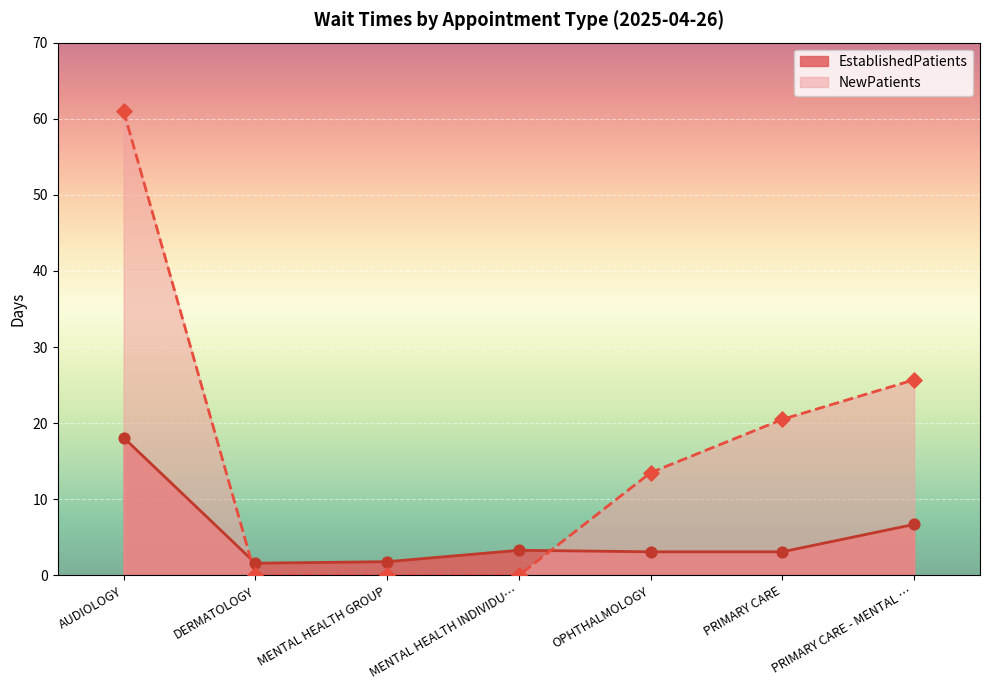

What are all the series names shown in the legend?

EstablishedPatients, NewPatients